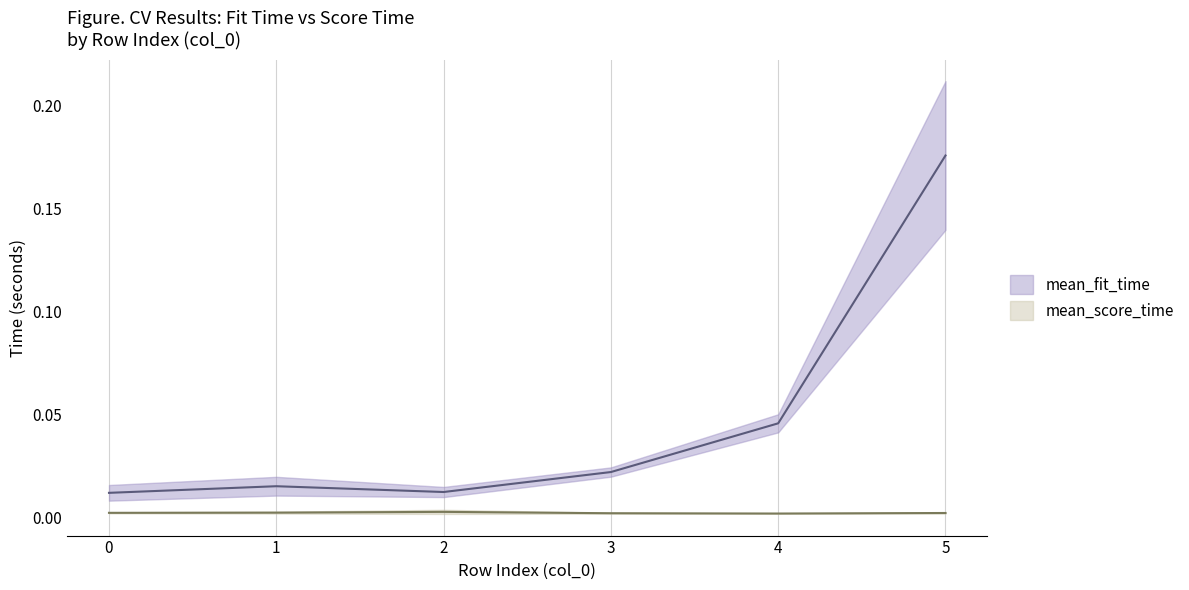

True or false: mean_fit_time has more than 2 interior local peaks.

False